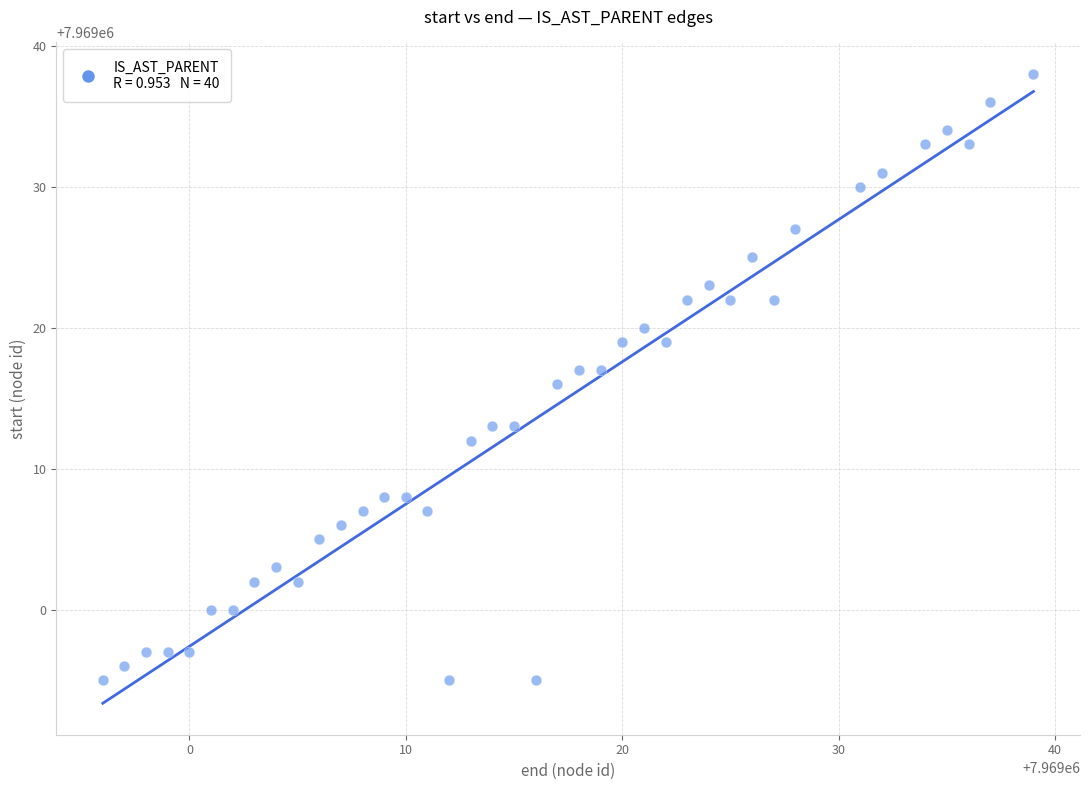

What is the range of X values (max minus min)?

43